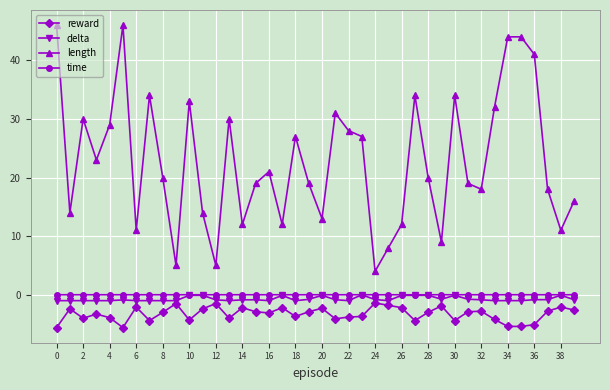

What is the highest value of the reward series?

-1.4